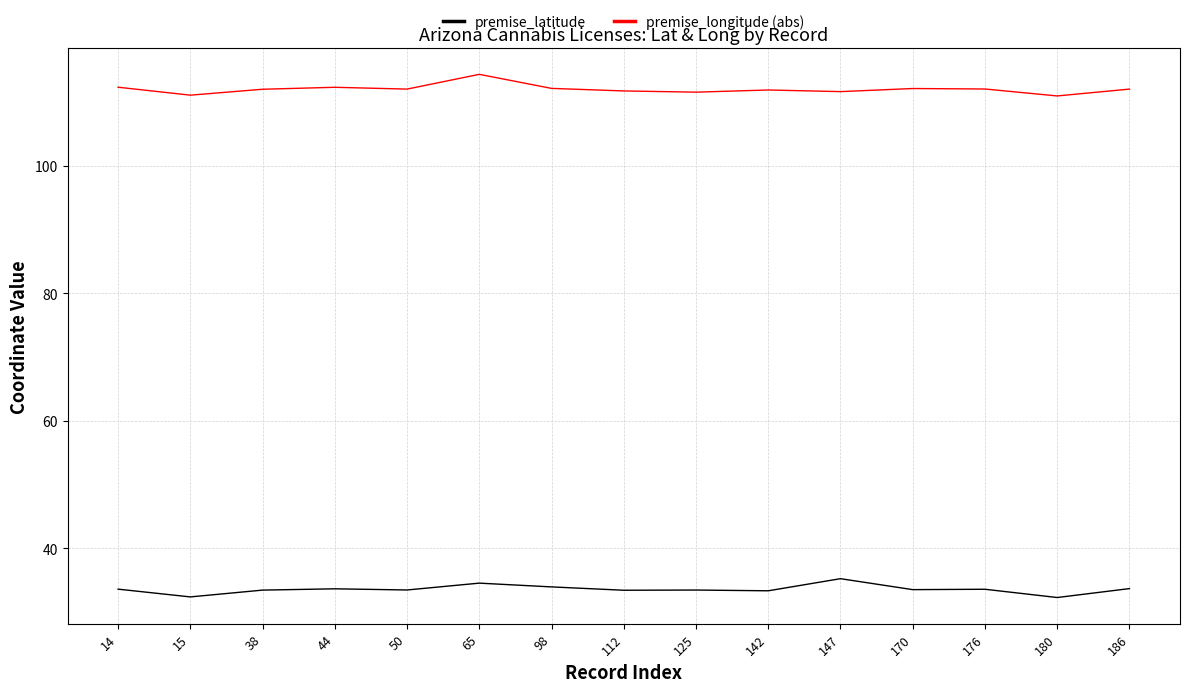

Where does the premise_latitude series first go above 33?

14